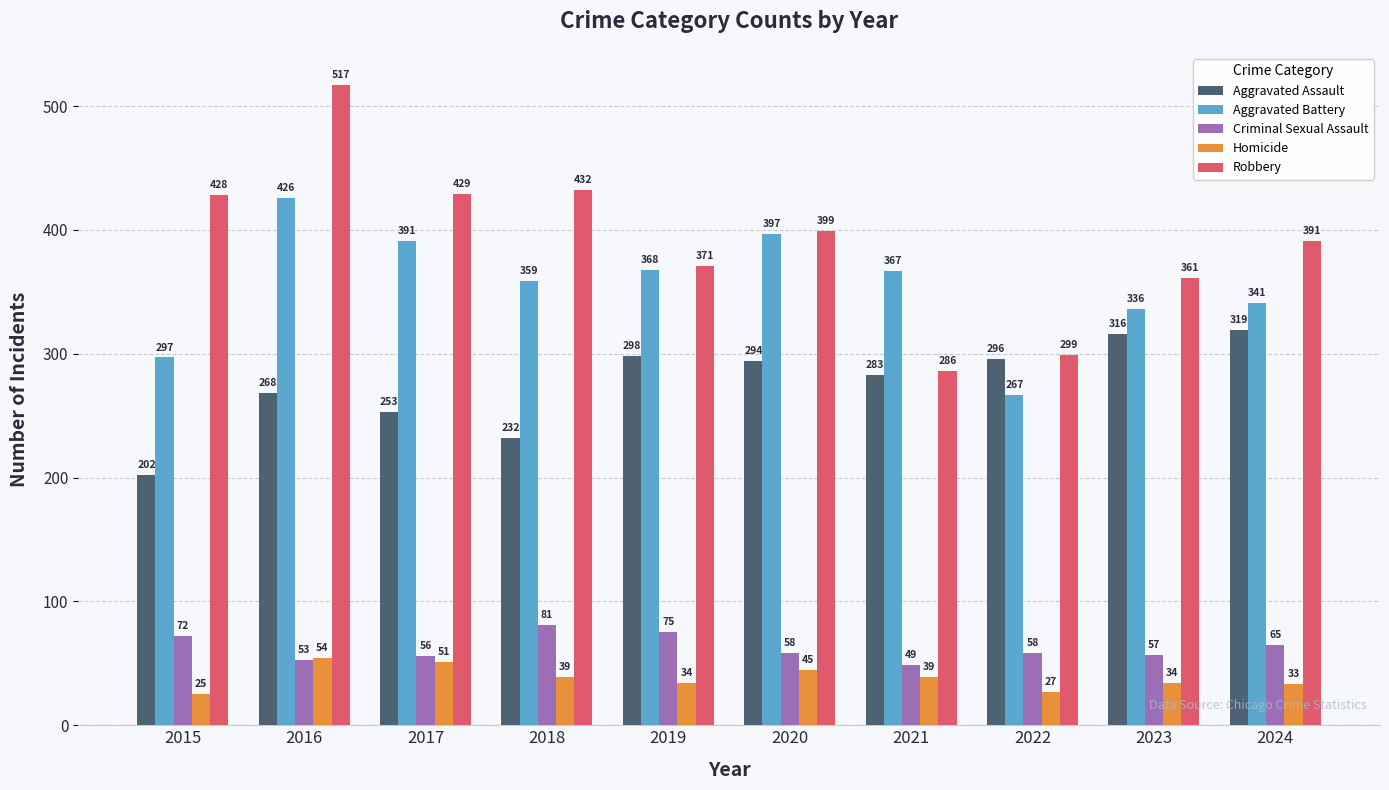

What is the value of the Robbery bar at the 9th from the left?

361